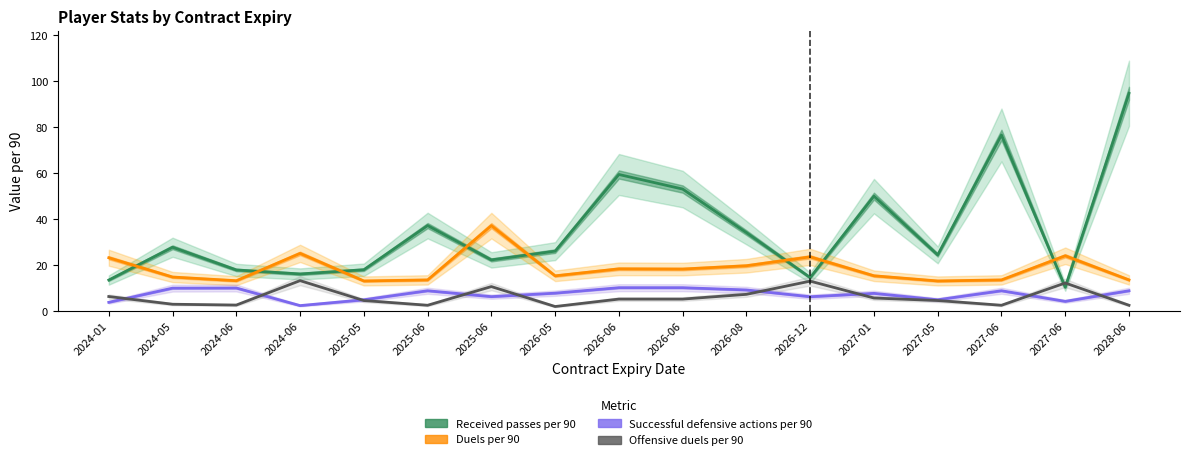

Reading right to left, transcribe all the data shown in this chart.

Received passes per 90: 2028-06=94.7	2027-06=10.4	2027-06=76.5	2027-05=24.4	2027-01=50.0	2026-12=14.6	2026-08=34.1	2026-06=53.0	2026-06=59.4	2026-05=26.1	2025-06=22.2	2025-06=37.2	2025-05=18.0	2024-06=16.1	2024-06=17.9	2024-05=27.8	2024-01=13.5
Duels per 90: 2028-06=13.6	2027-06=24.0	2027-06=13.6	2027-05=13.1	2027-01=15.3	2026-12=23.6	2026-08=19.7	2026-06=18.3	2026-06=18.4	2026-05=15.3	2025-06=37.1	2025-06=13.6	2025-05=13.1	2024-06=25.1	2024-06=13.2	2024-05=14.8	2024-01=23.2
Successful defensive actions per 90: 2028-06=8.8	2027-06=4.2	2027-06=8.8	2027-05=4.9	2027-01=7.7	2026-12=6.2	2026-08=9.2	2026-06=10.2	2026-06=10.2	2026-05=7.8	2025-06=6.3	2025-06=8.8	2025-05=4.9	2024-06=2.4	2024-06=10.0	2024-05=10.0	2024-01=3.8
Offensive duels per 90: 2028-06=2.5	2027-06=12.2	2027-06=2.5	2027-05=4.6	2027-01=5.7	2026-12=13.0	2026-08=7.3	2026-06=5.2	2026-06=5.2	2026-05=2.0	2025-06=10.7	2025-06=2.5	2025-05=4.6	2024-06=13.2	2024-06=2.6	2024-05=3.0	2024-01=6.3